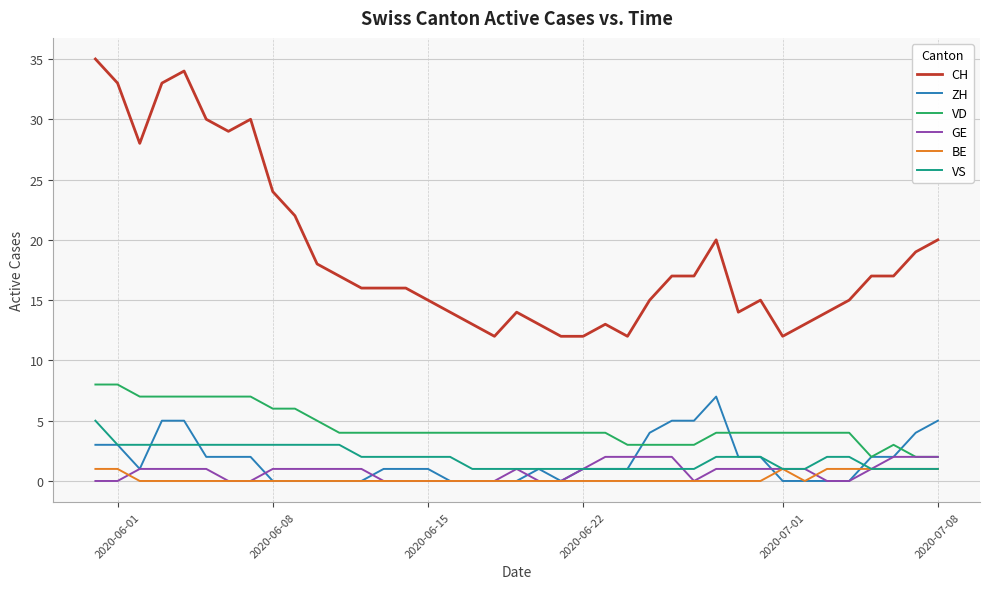

Which series has the widest spread of values?

CH